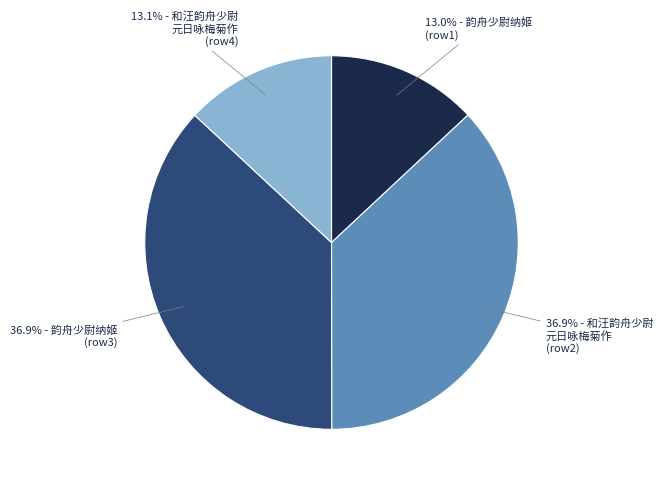

Does any single category account for the majority?

No